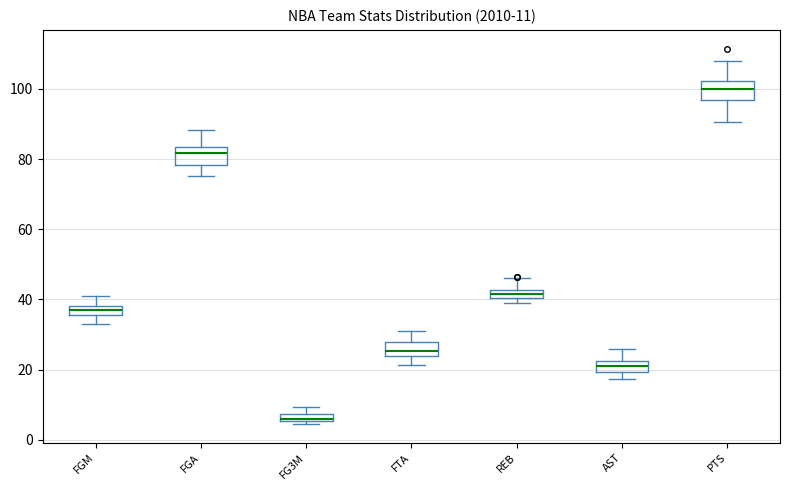

Which box's median line is the lowest?

FG3M